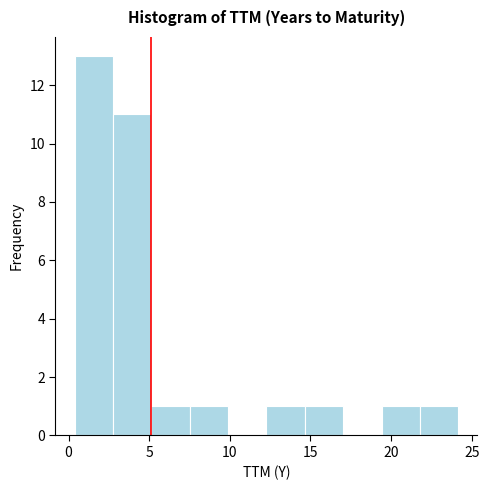

Which range on the x-axis has the tallest bar?

0.5 to 3.0